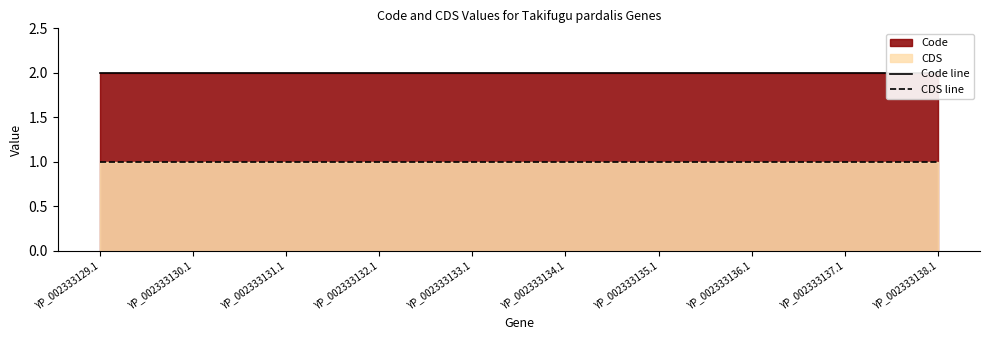

How many distinct data groups are displayed?

2